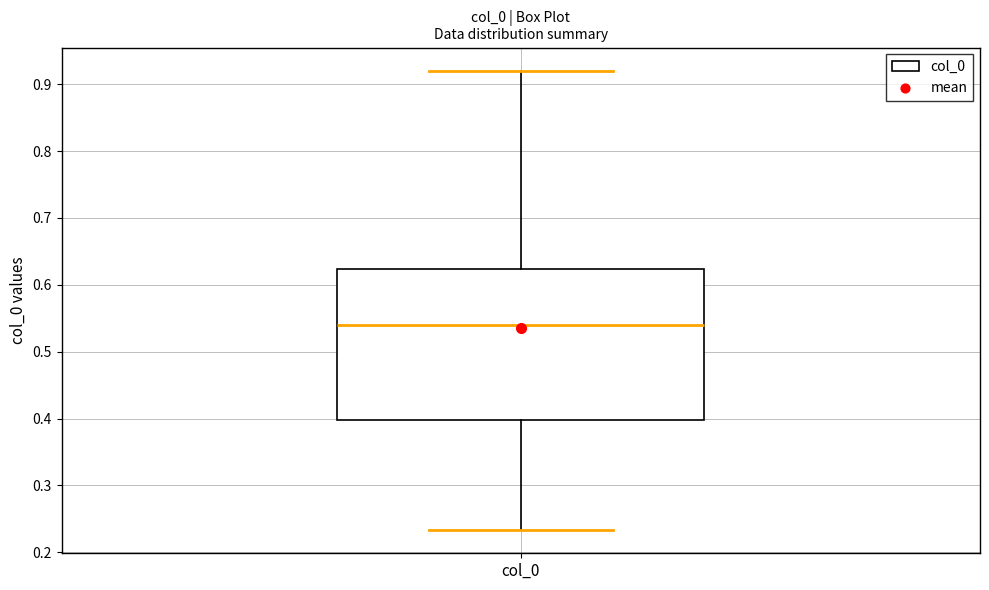

Read this box plot against the y-axis: the position of the median line, the range covered by the box, and the ends of both whiskers. The values are not printed on the chart, so give them approximately, as read against the axis.

median 0.54, box 0.40 to 0.62, whiskers 0.23 to 0.92